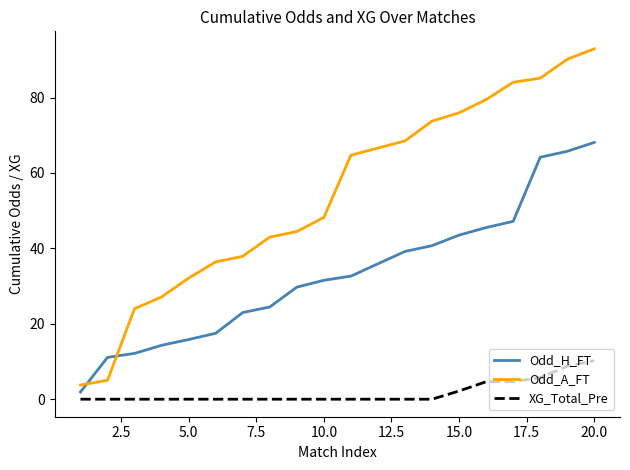

Rank the series by their average value, from lowest to highest.

XG_Total_Pre, Odd_H_FT, Odd_A_FT